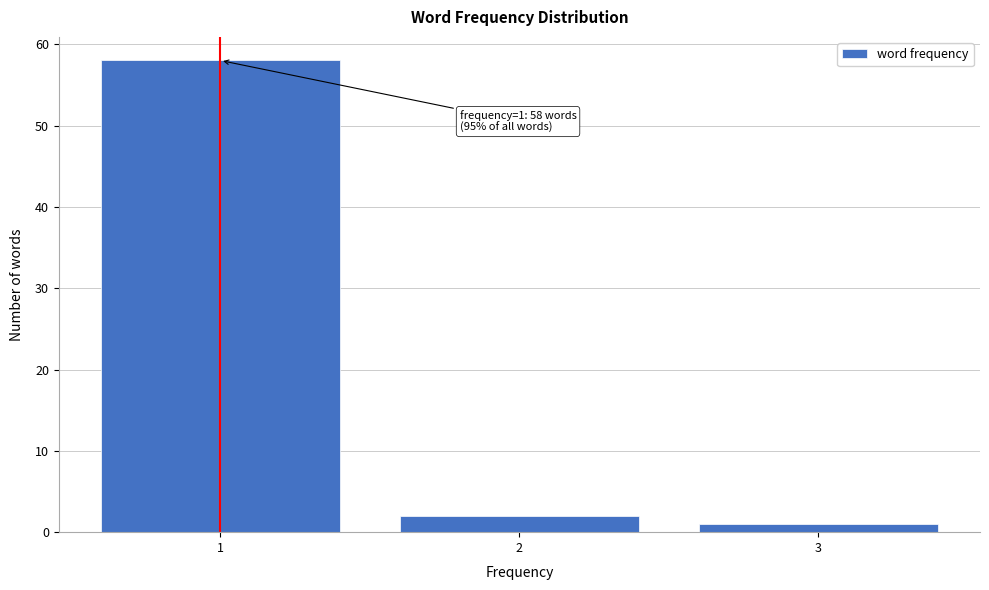

Which range on the x-axis has the tallest bar?

0.5 to 1.5